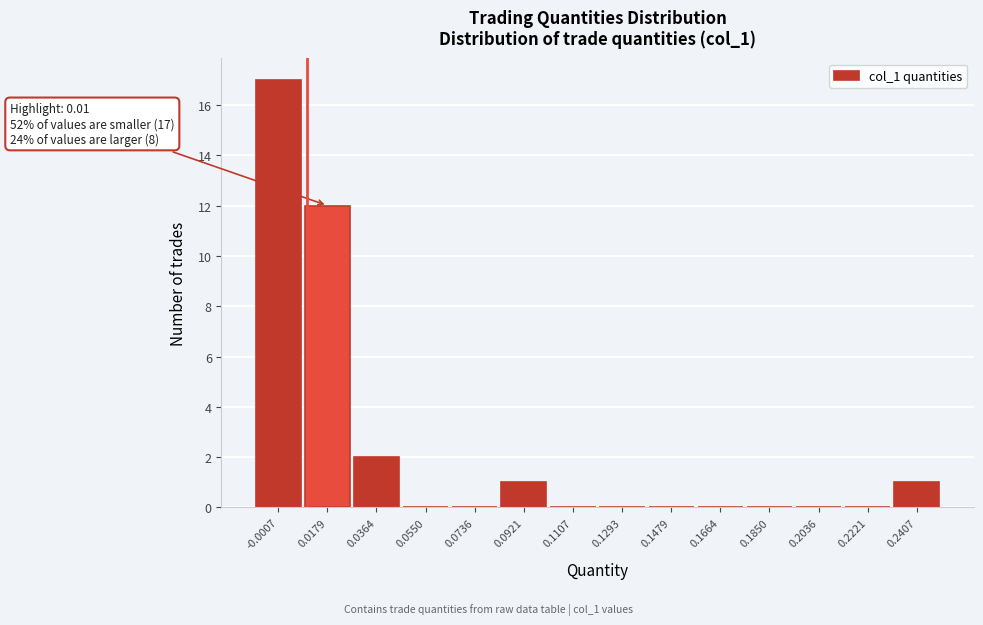

Which range on the x-axis has the tallest bar?

-0.010 to 0.008